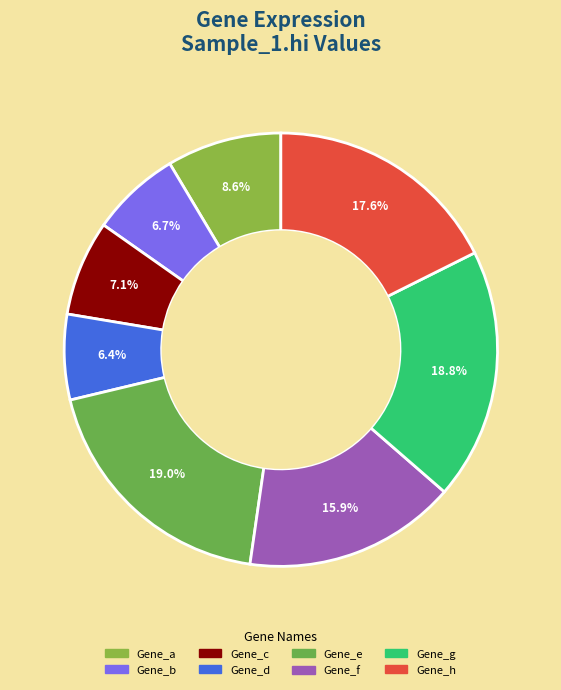

How many slices are in this pie chart?

8